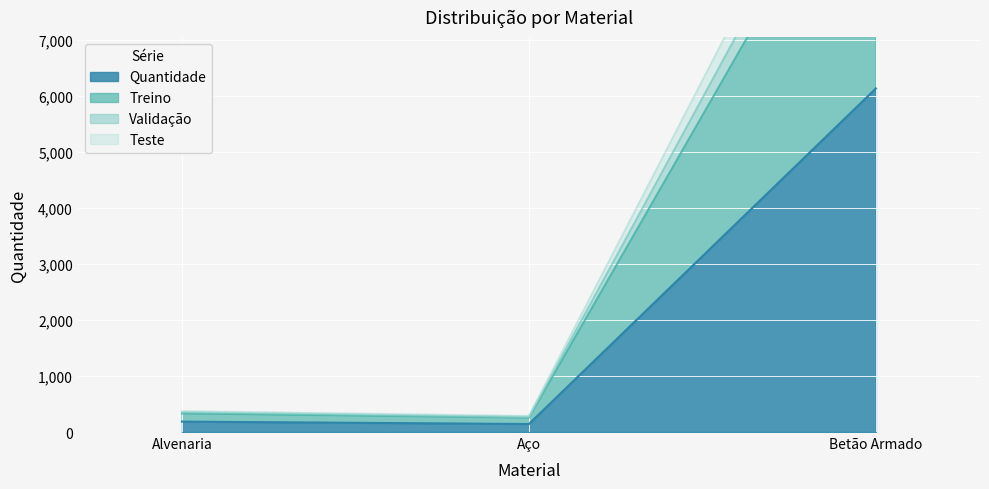

How many lines are shown in the chart?

4